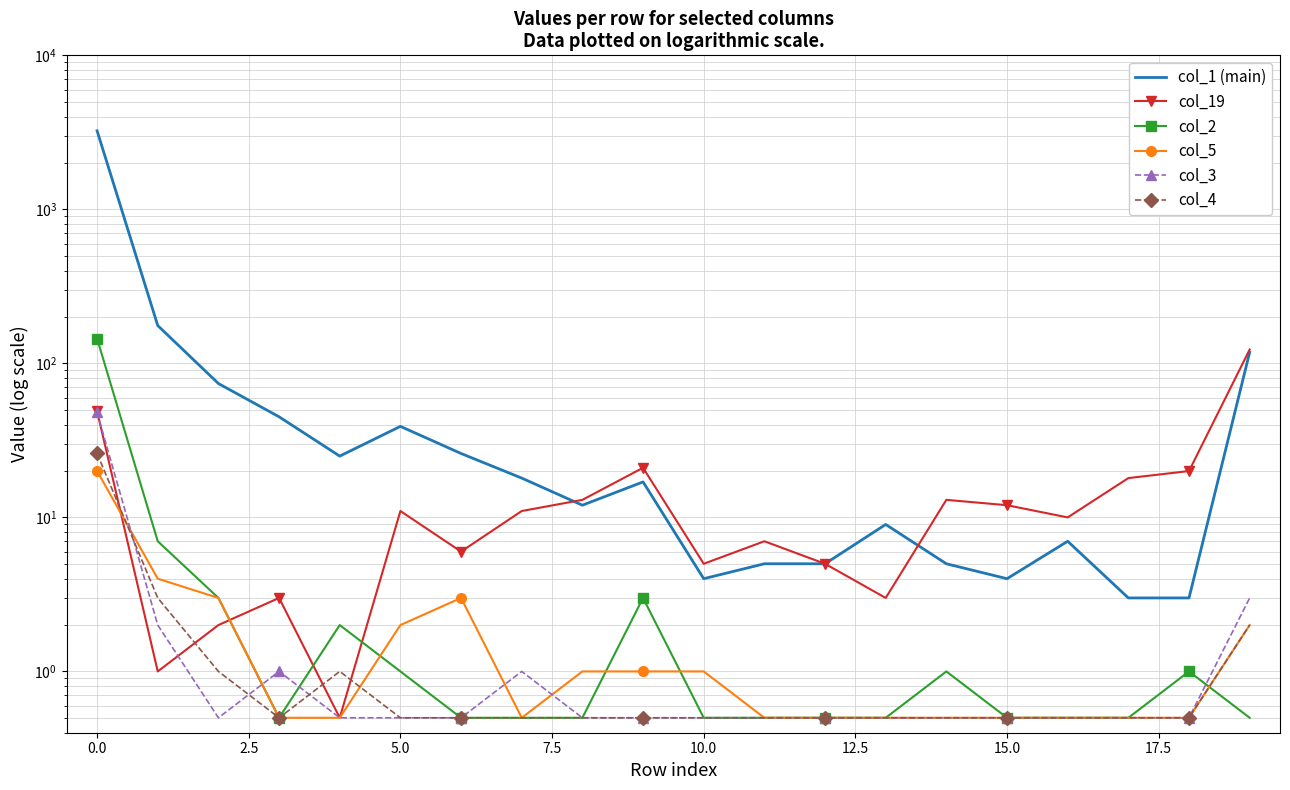

In col_5, how many points are lower than both neighbors (excluding endpoints)?

1